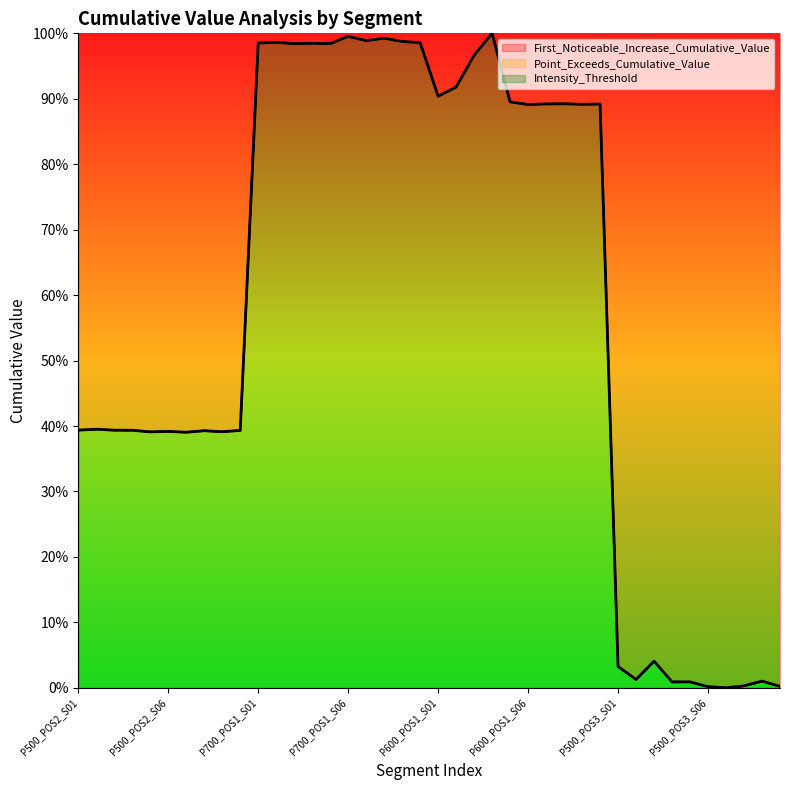

Which series has the largest total across all categories?

First_Noticeable_Increase_Cumulative_Value